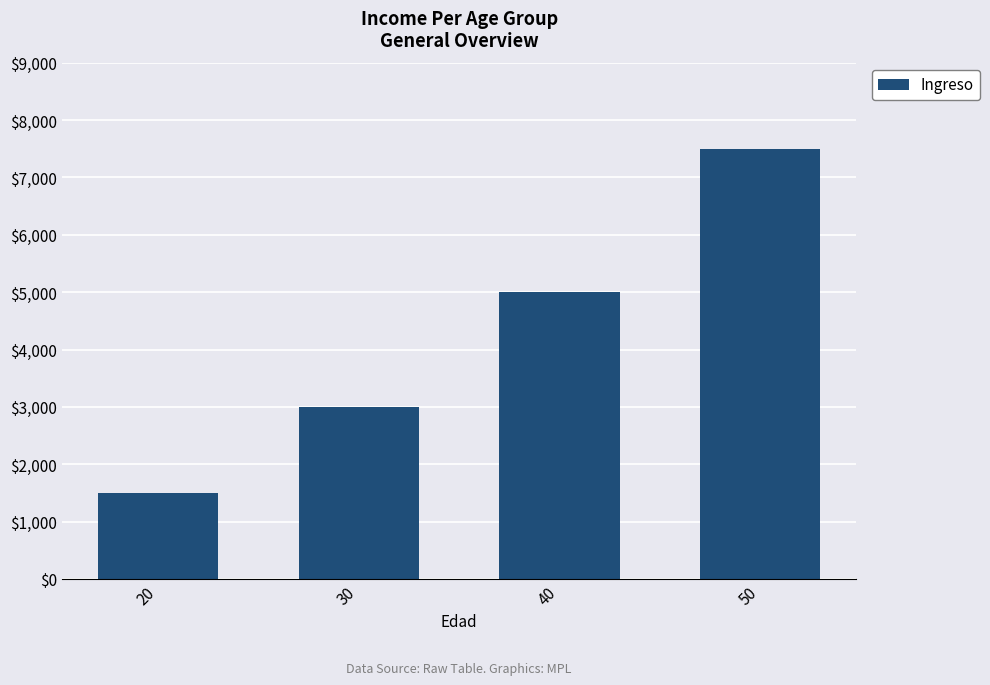

Does the chart contain any negative values?

No